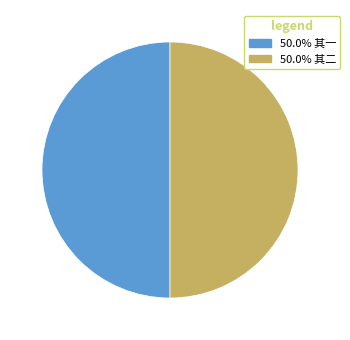

How many segments does this pie chart have?

2